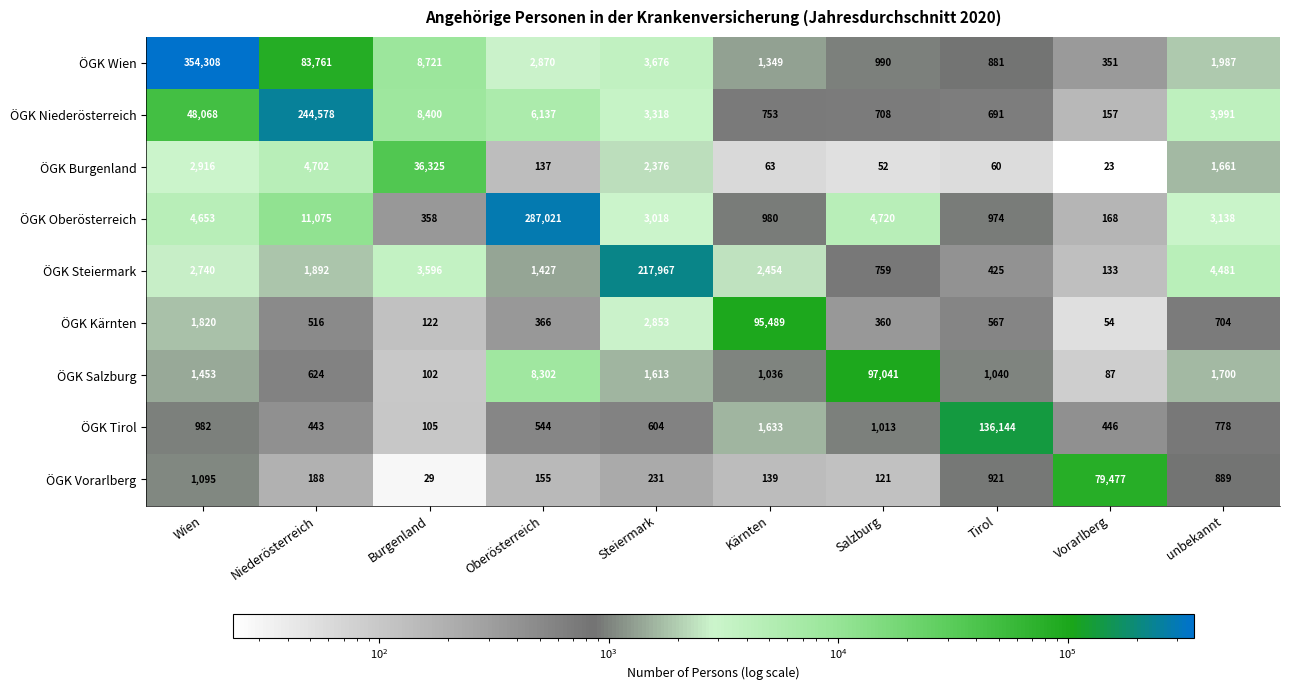

What value does the ÖGK Burgenland series have at Tirol, to the nearest 100?

100